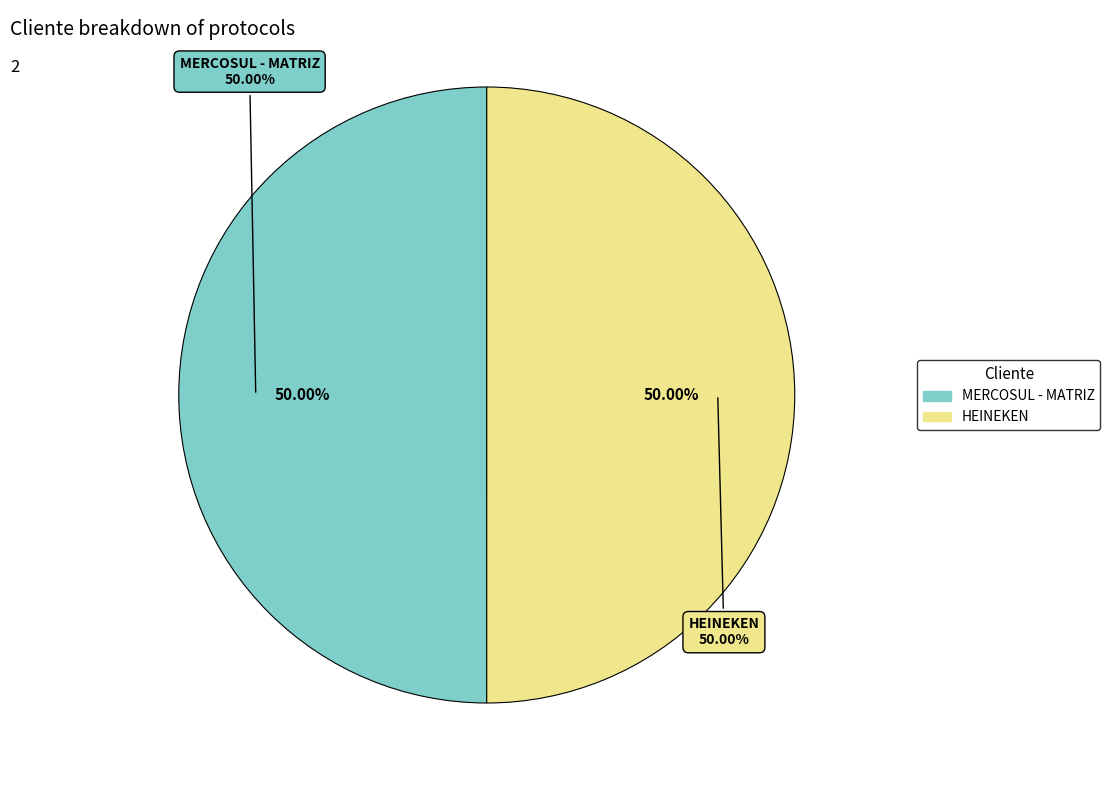

Is there a majority slice in this chart?

Yes